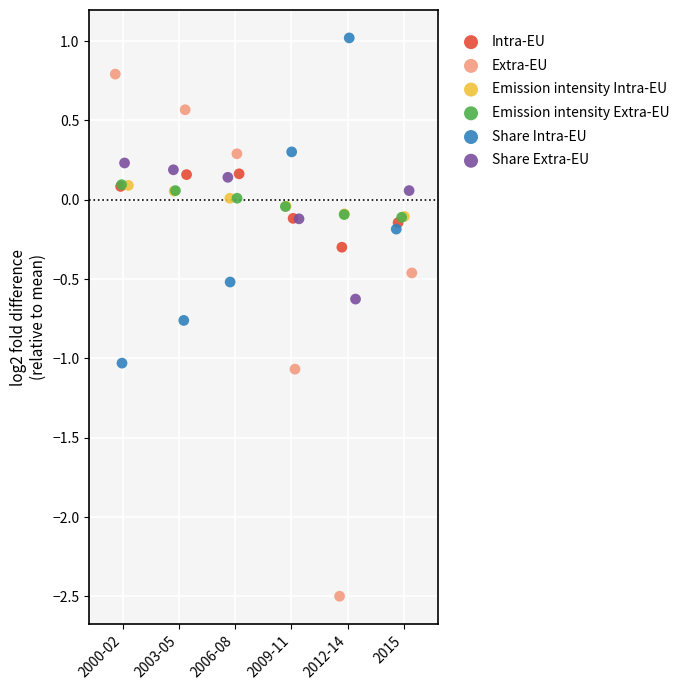

Which series reaches the minimum Y coordinate?

Extra-EU